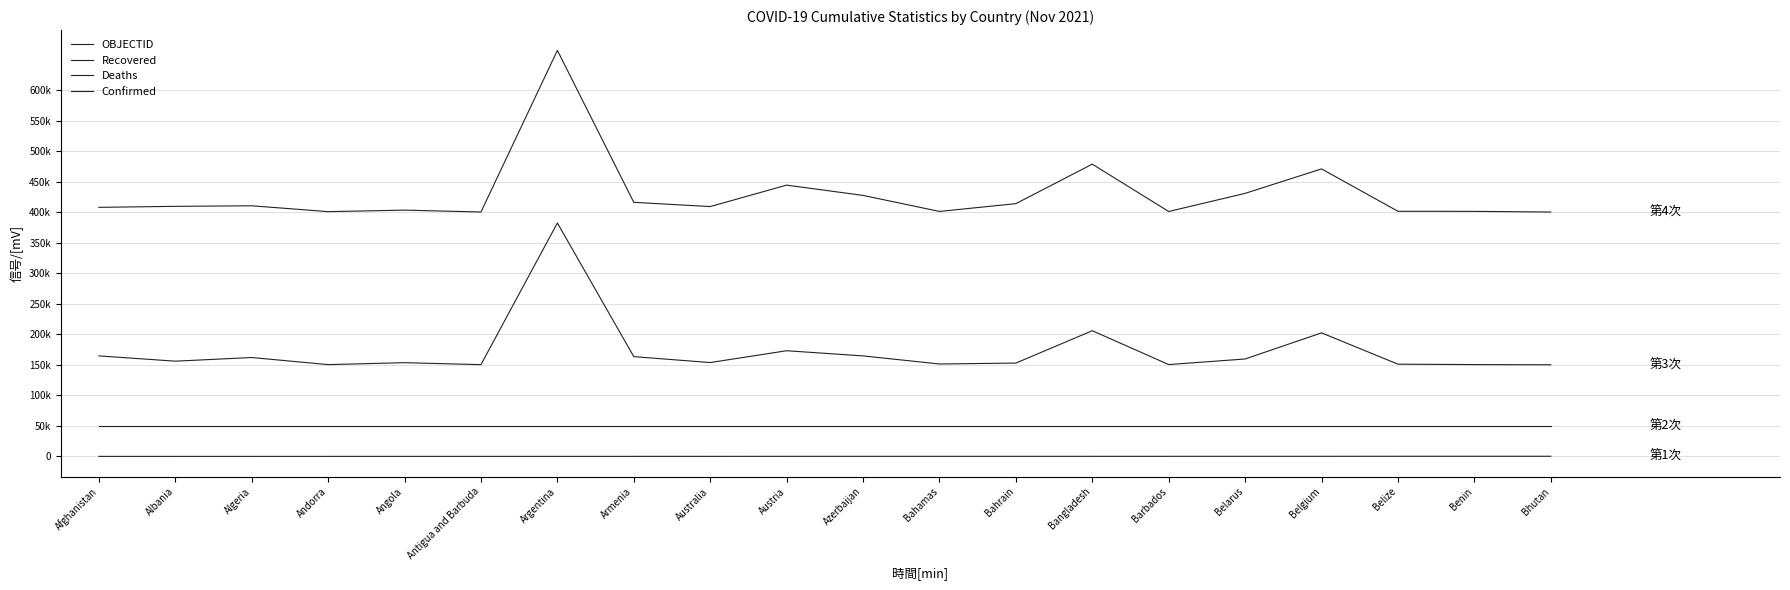

What is the sum of the Confirmed values at Bahamas and Barbados?

802127.7